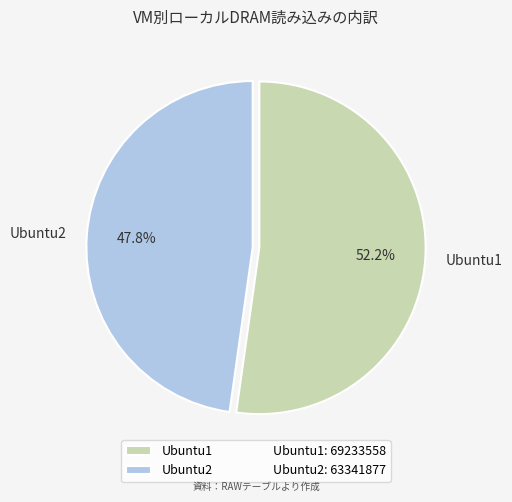

Count the number of slices in the pie.

2